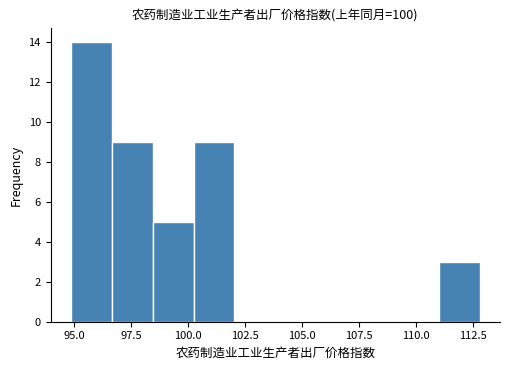

Around what value on the x-axis is the tallest bar? Give the approximate position of its centre, as read against the axis.

95.5